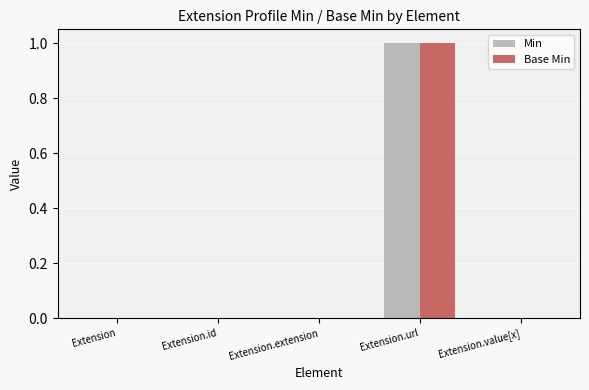

At which category is the sum across all series the highest?

Extension.url